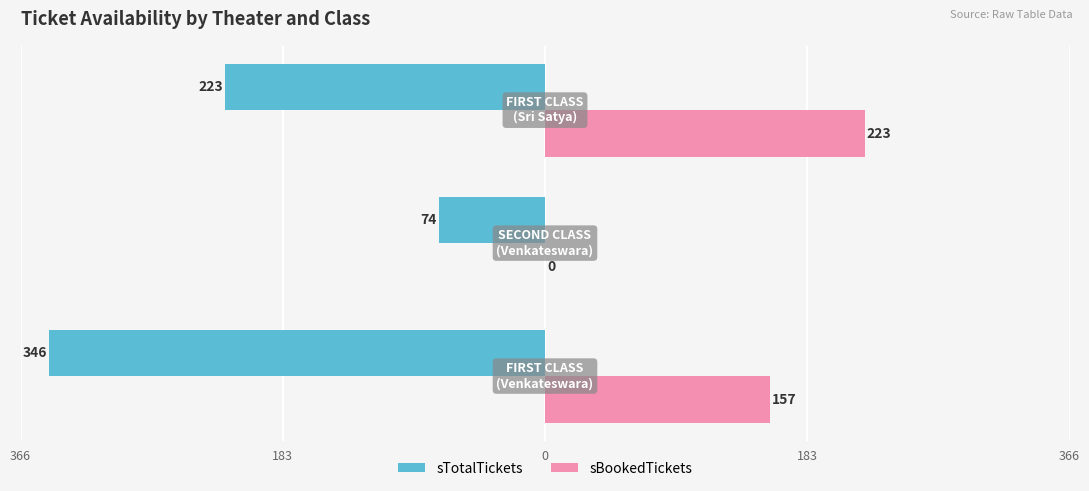

Reading left to right, list all the values displayed in this chart.

sTotalTickets: -346	-74	-223
sBookedTickets: 157	0	223